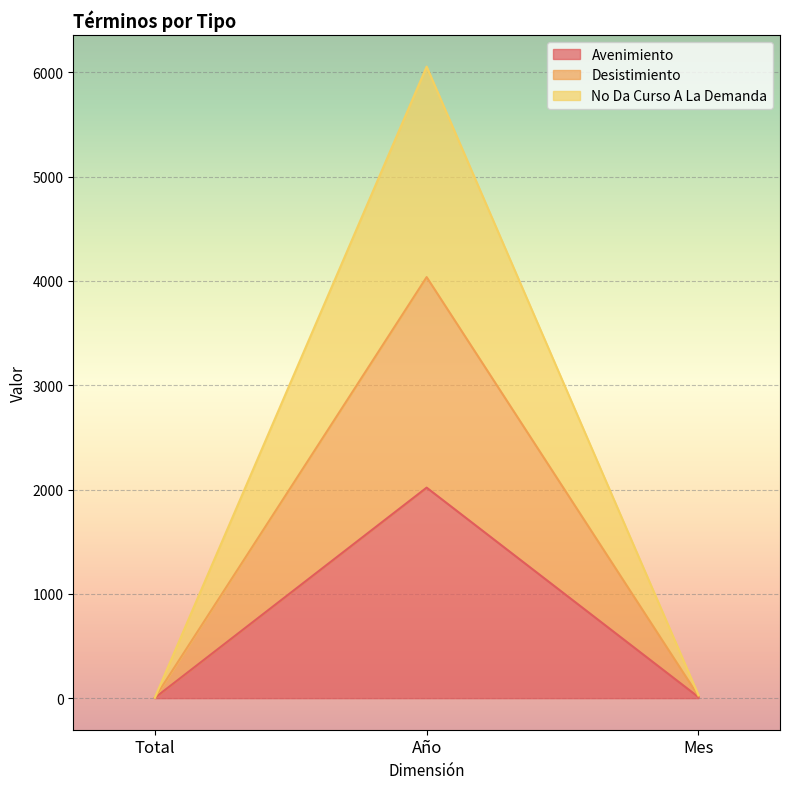

Does the chart display data point markers on the line(s)?

No